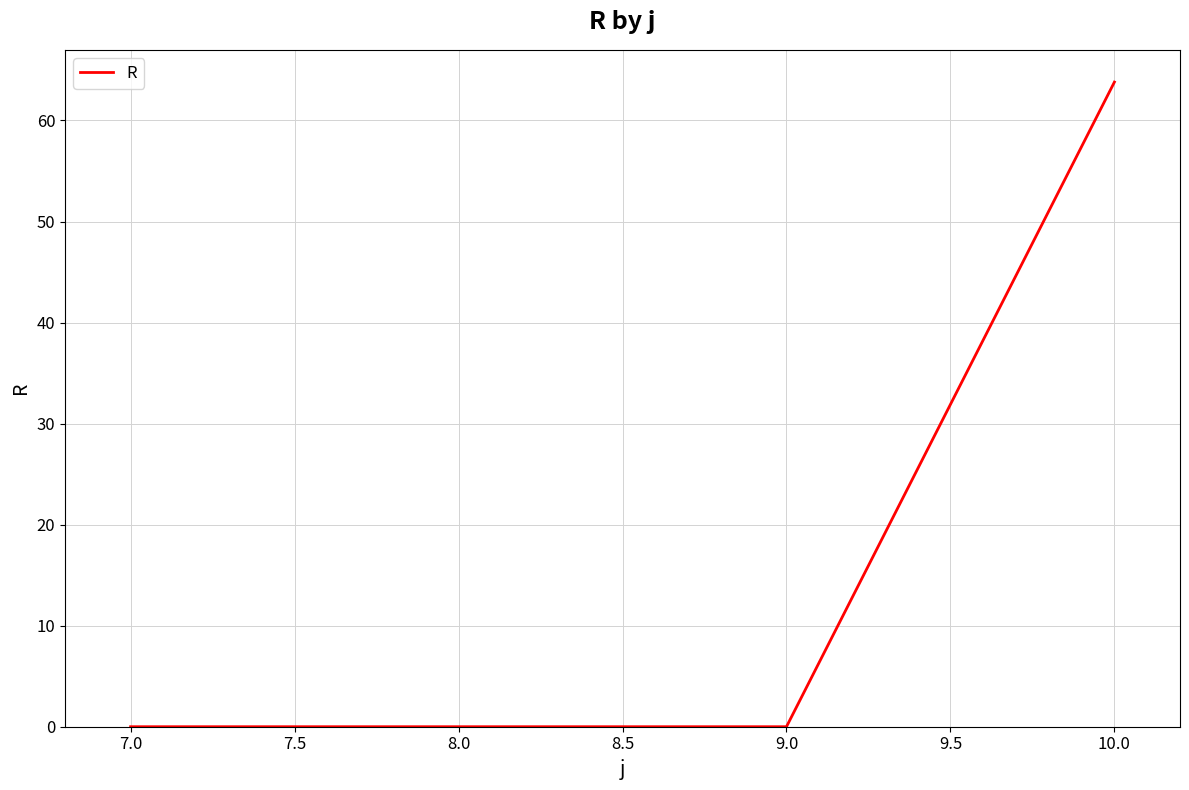

True or false: the data has more than 1 interior local peaks.

False